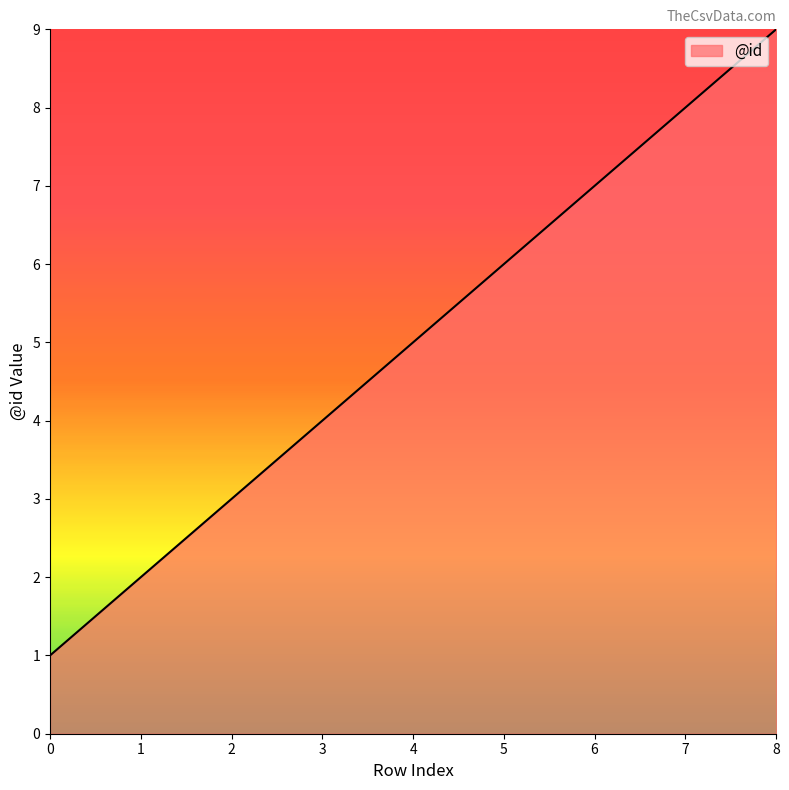

At which category does the chart reach its peak across all series?

8